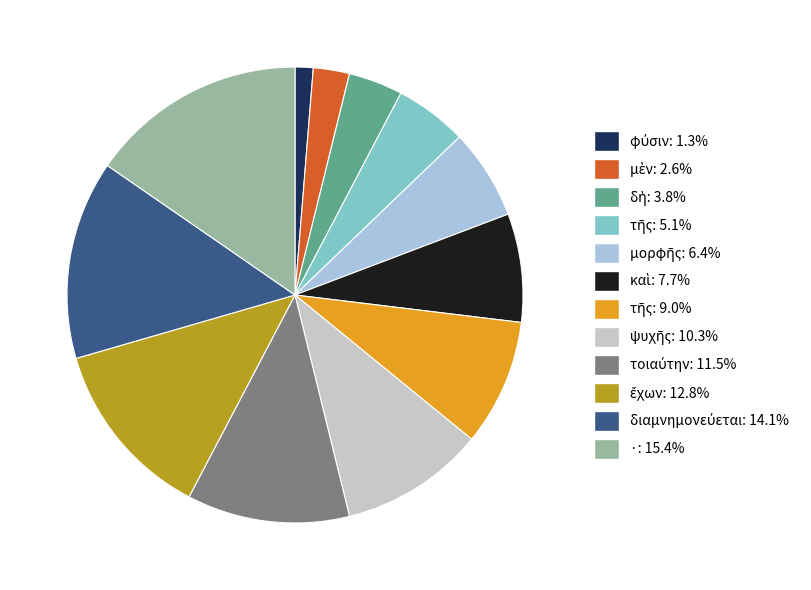

Count the number of slices in the pie.

12